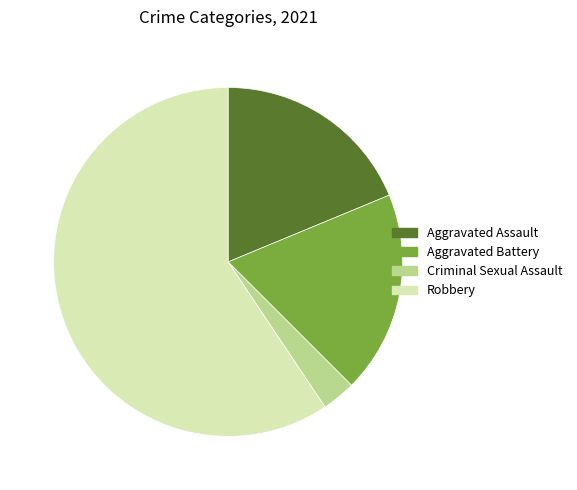

Does any single category account for the majority?

Yes